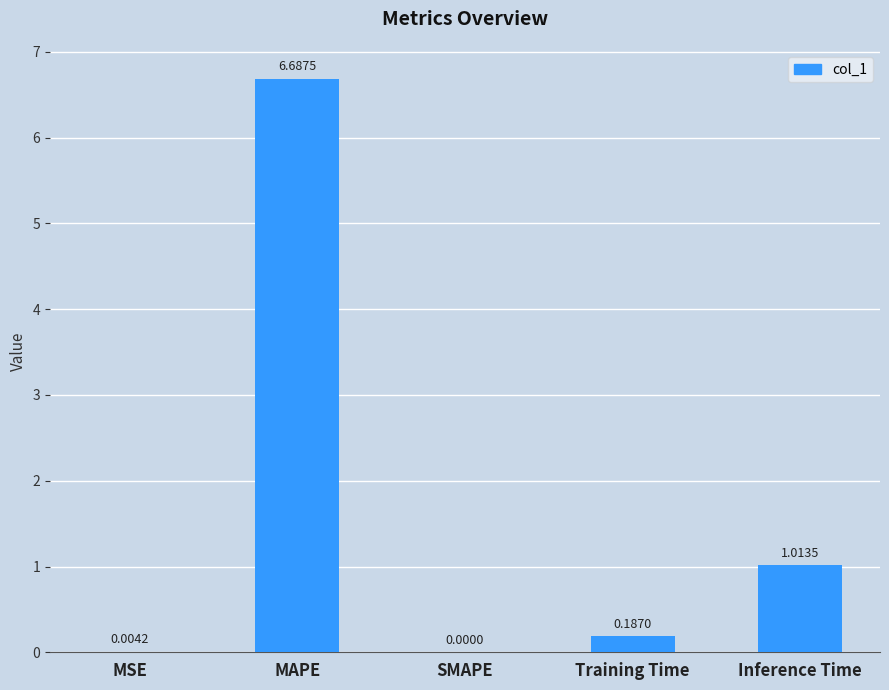

Between Inference Time and Training Time, which is larger?

Inference Time